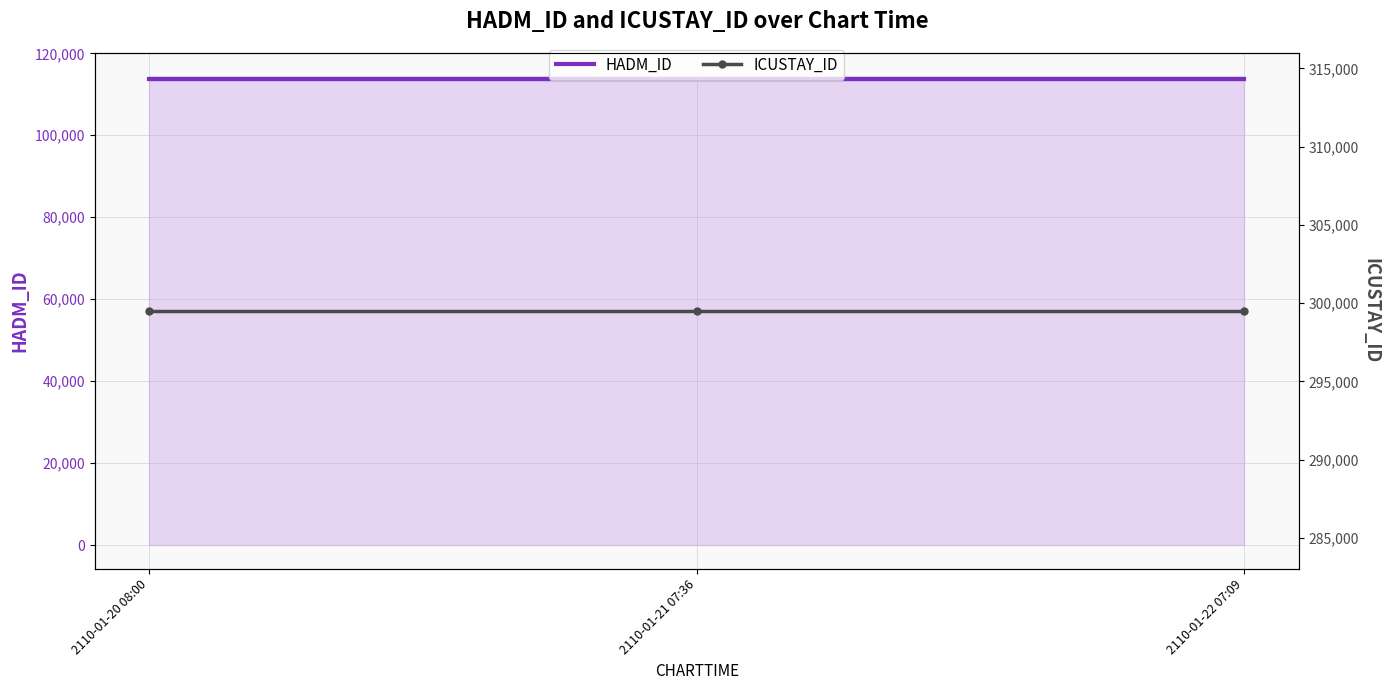

Count the number of categories in the chart.

3